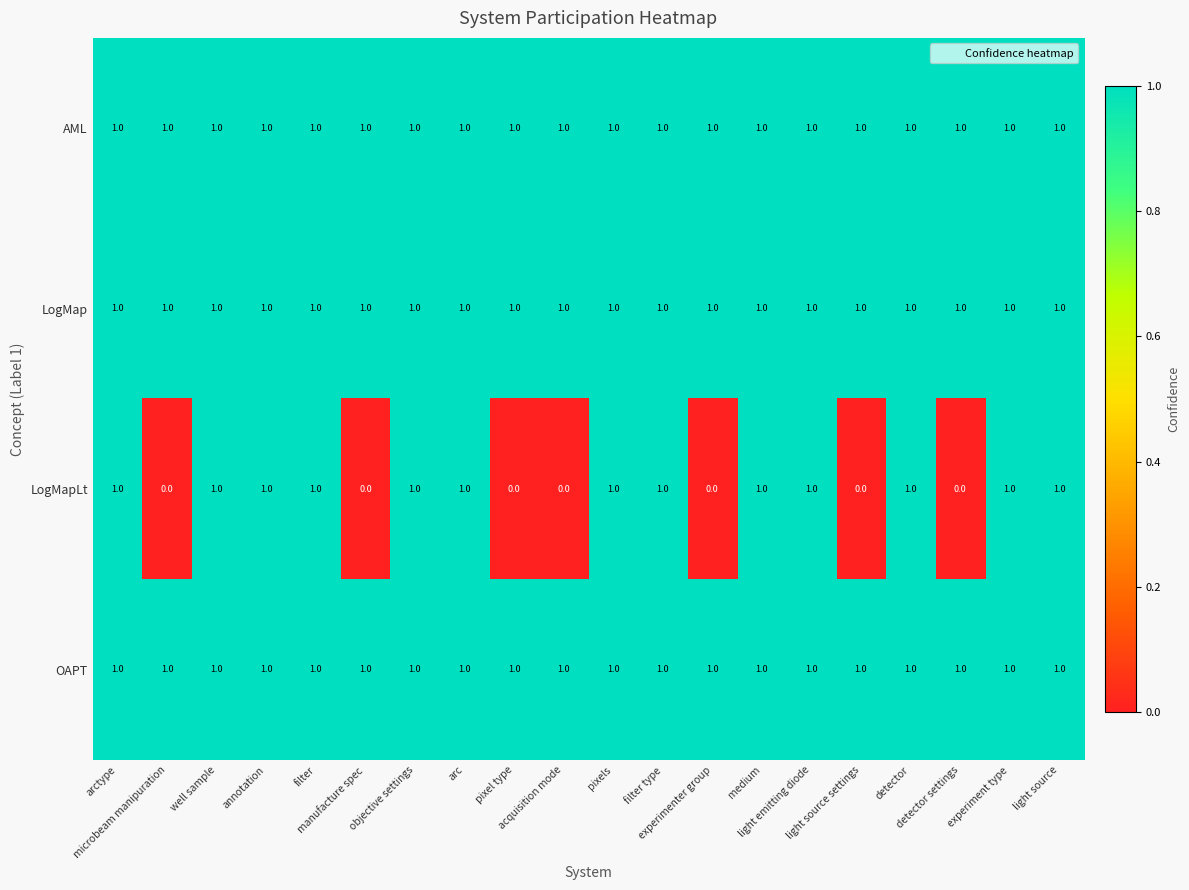

How many series are shown in this chart?

4